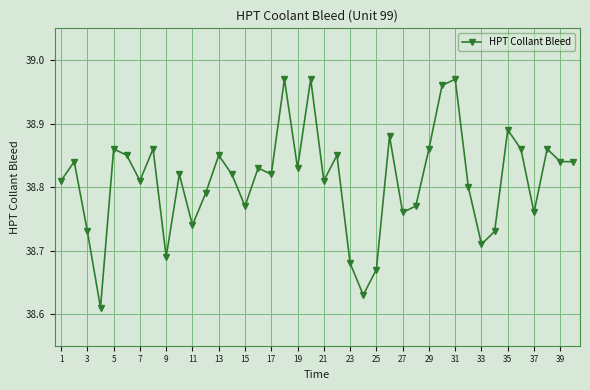

What is the sum of all values?

1552.4